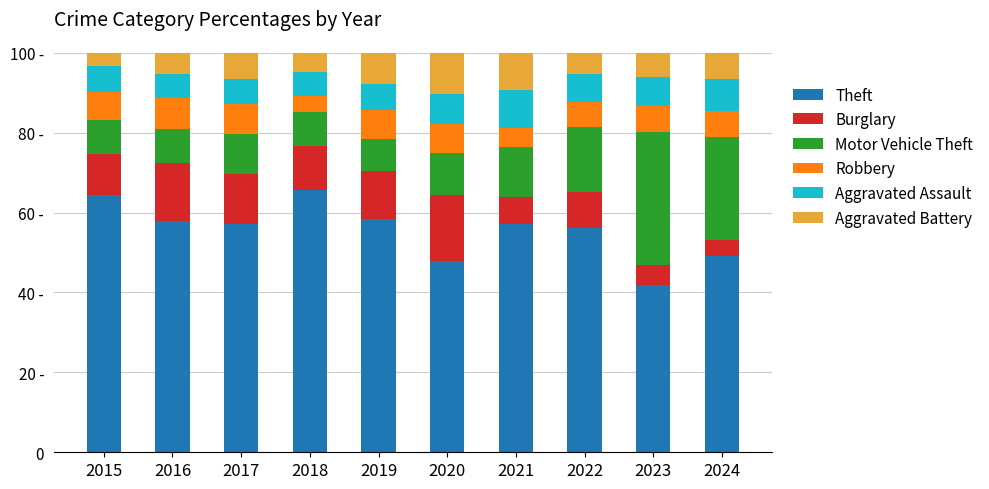

What are all the series names shown in the legend?

Theft, Burglary, Motor Vehicle Theft, Robbery, Aggravated Assault, Aggravated Battery